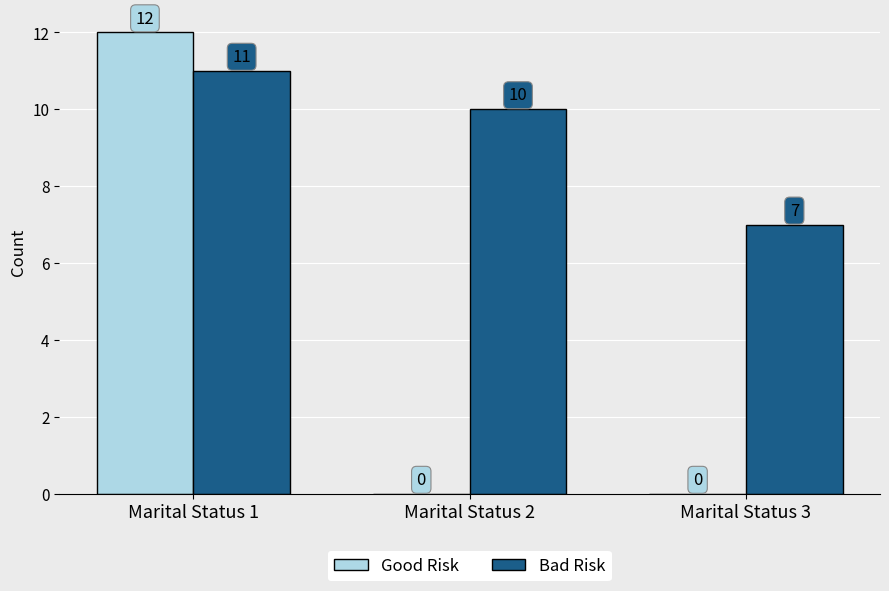

Which category has the highest value across all series?

Marital Status 1